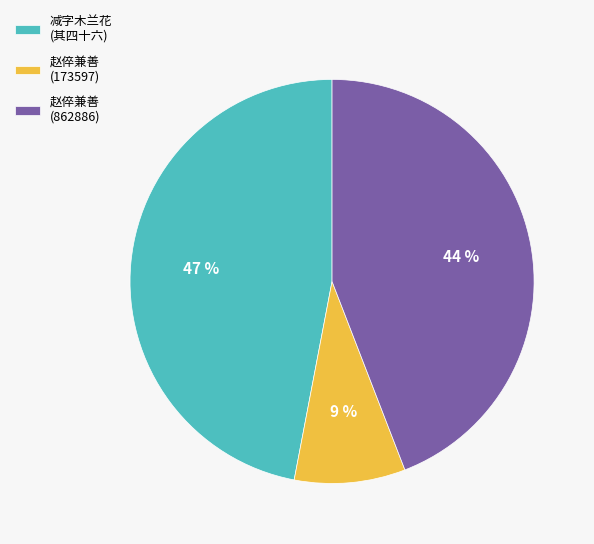

The 减字木兰花 (其四十六) slice represents 62% of the pie. True or false?

False